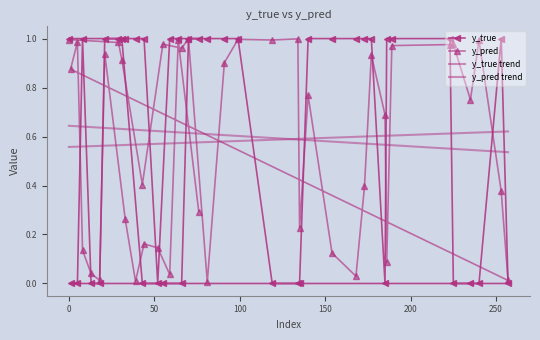

Where is y_pred nearest to the value 0?

81